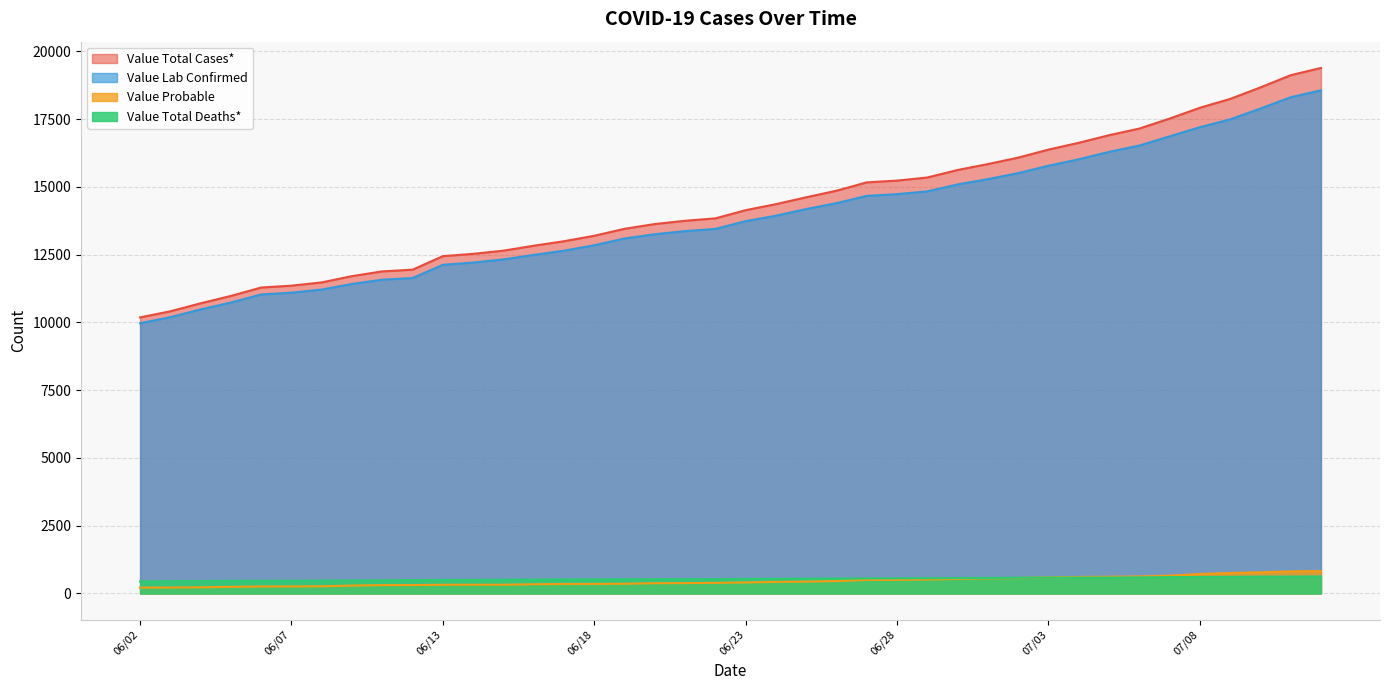

Which series changed the most between 07/07 and 07/10?

Value Total Cases*